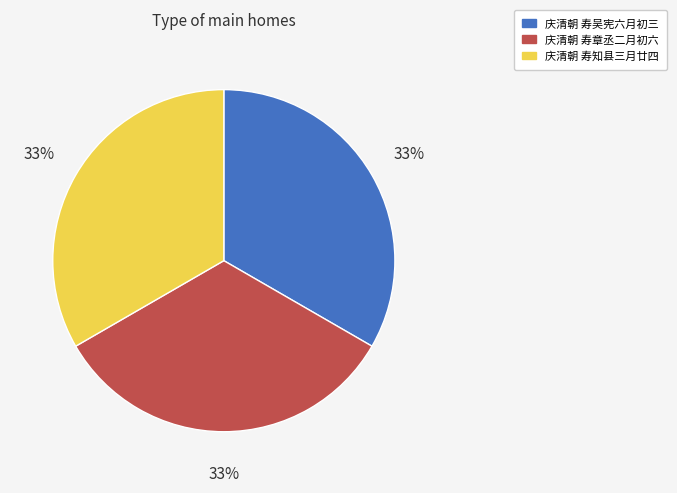

How many segments does this pie chart have?

3